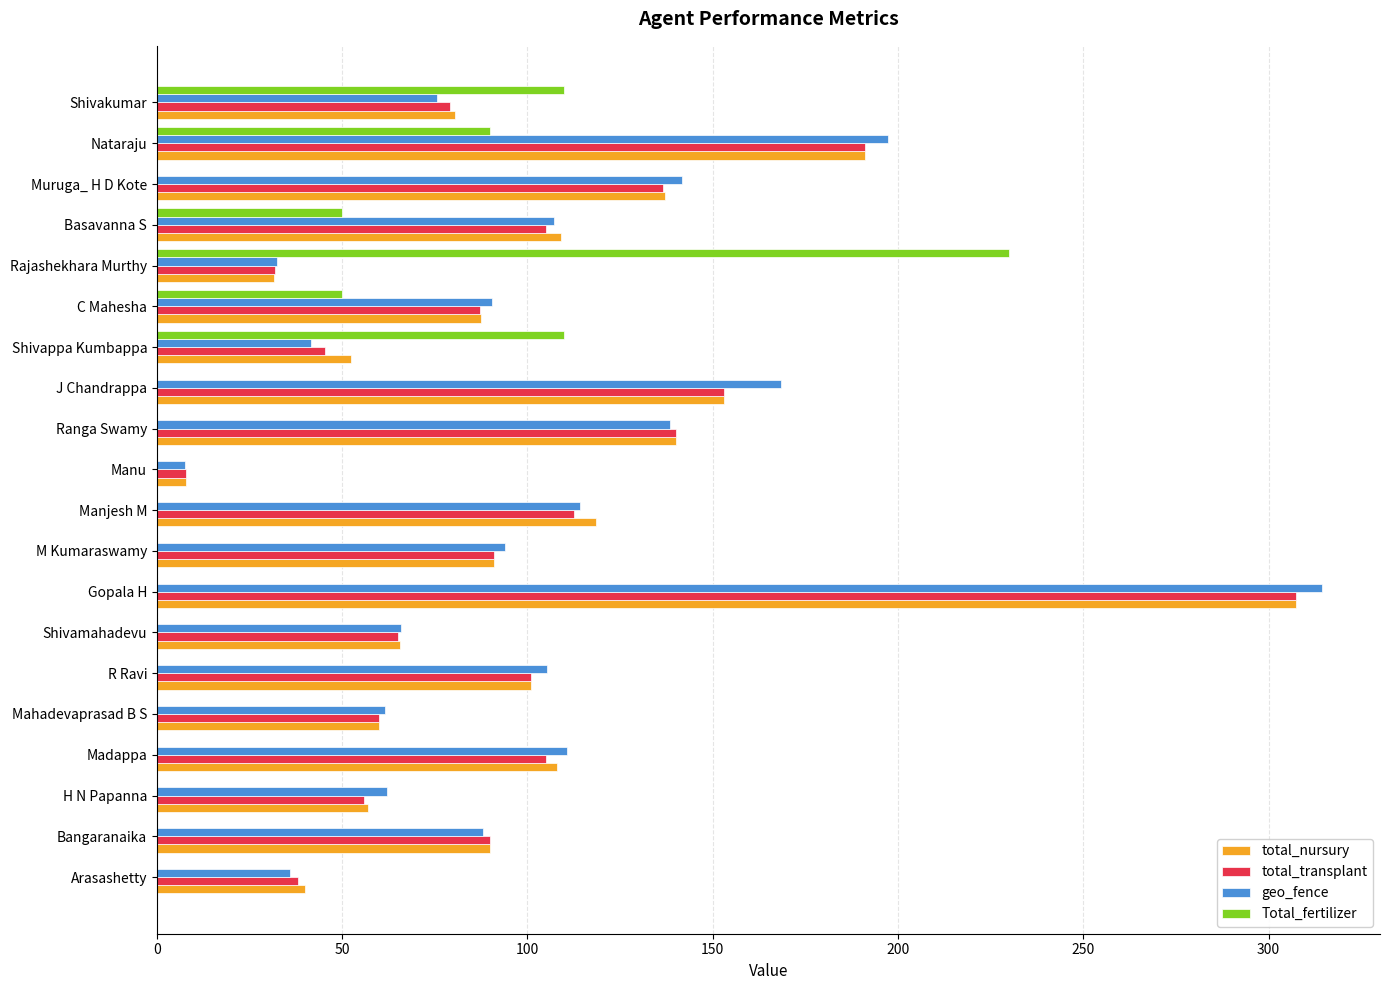

How many distinct data groups are displayed?

4